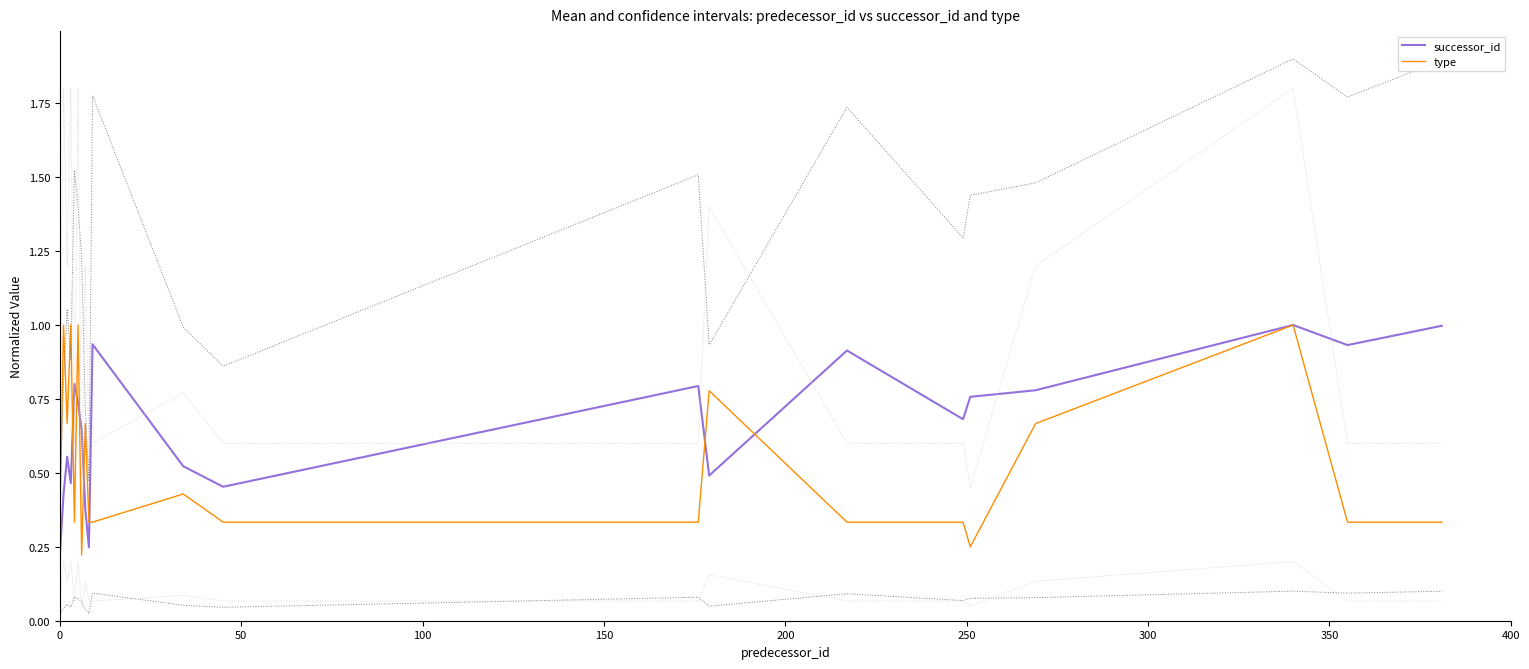

Which series has the largest total across all categories?

successor_id